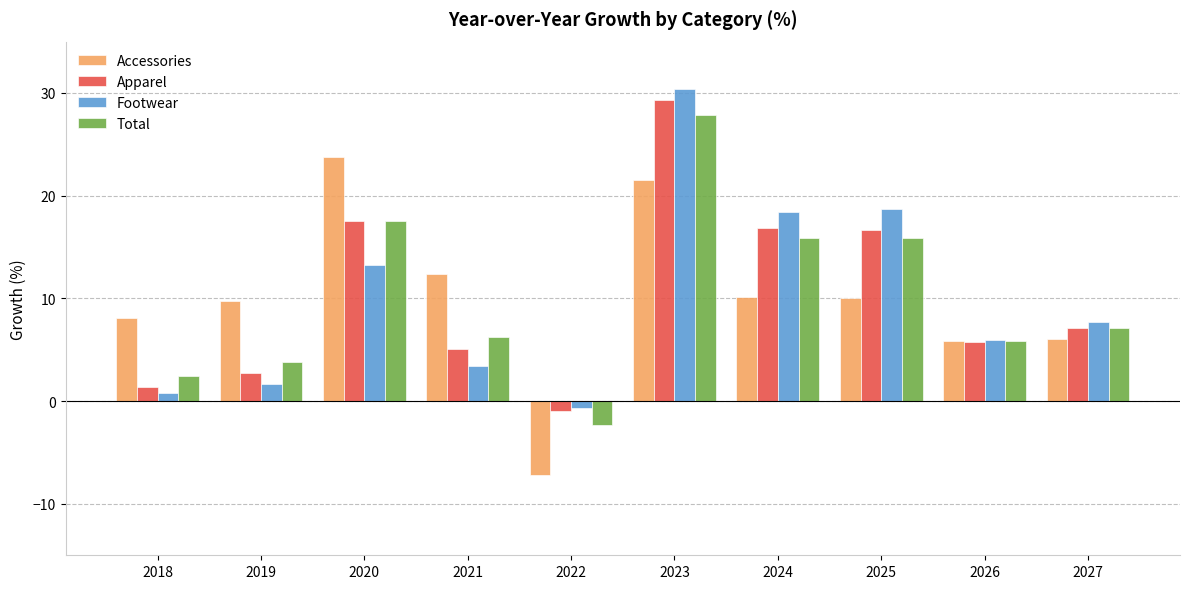

What is the sum of all Apparel values?

101.5